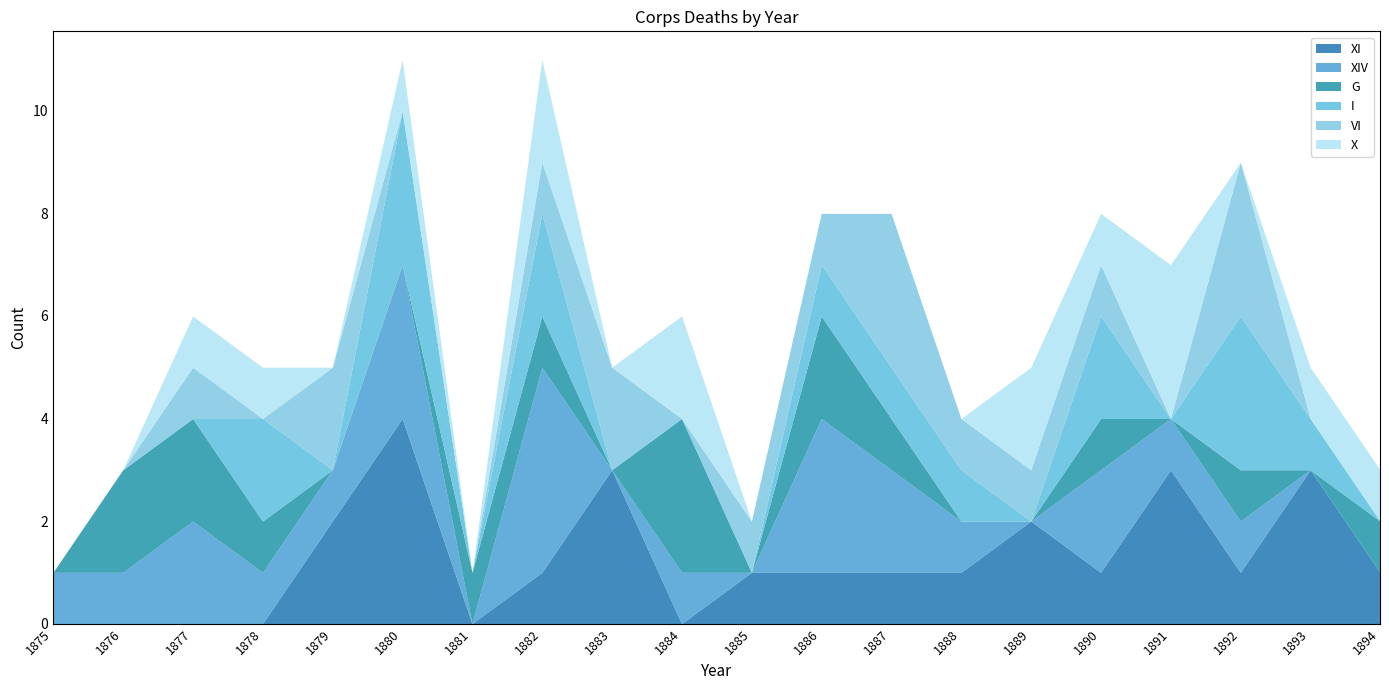

Which series has the largest range (max minus min)?

XI